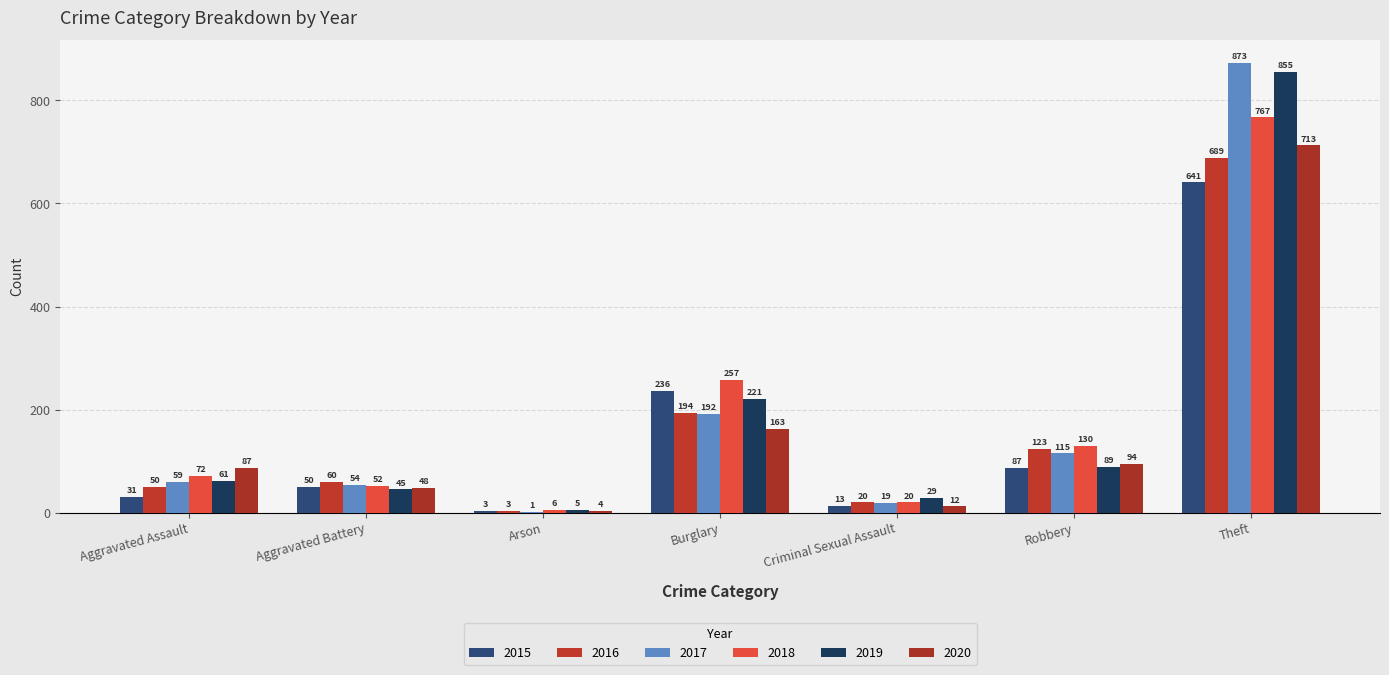

What is the label of the 4th bar from the right?

Burglary